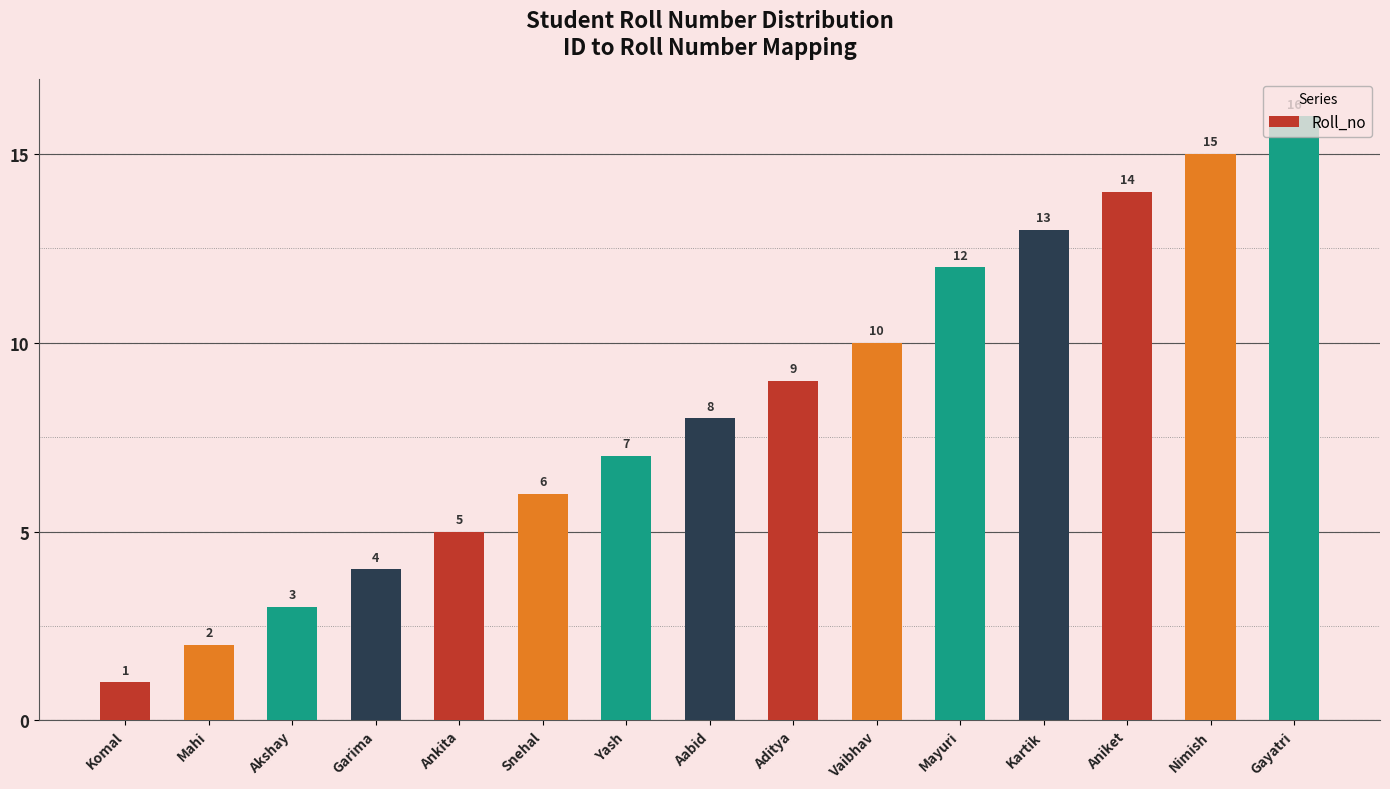

What is the label of the 13th bar from the left?

Aniket